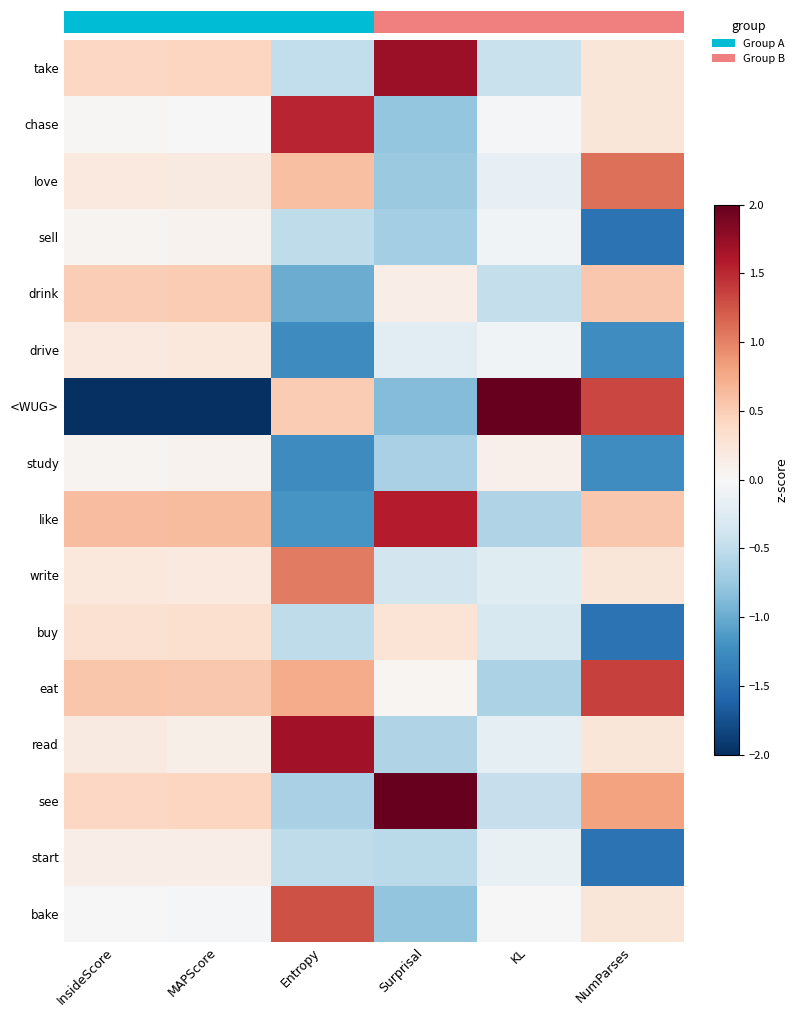

Which series changed the most between InsideScore and KL?

<WUG>